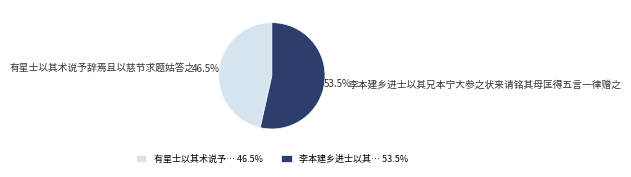

Which has a higher value, 李本建乡进士以其兄本宁大参之状来请铭其母匡得五言一律赠之 or 有星士以其术说予辞焉且以慈节求题姑答之?

李本建乡进士以其兄本宁大参之状来请铭其母匡得五言一律赠之